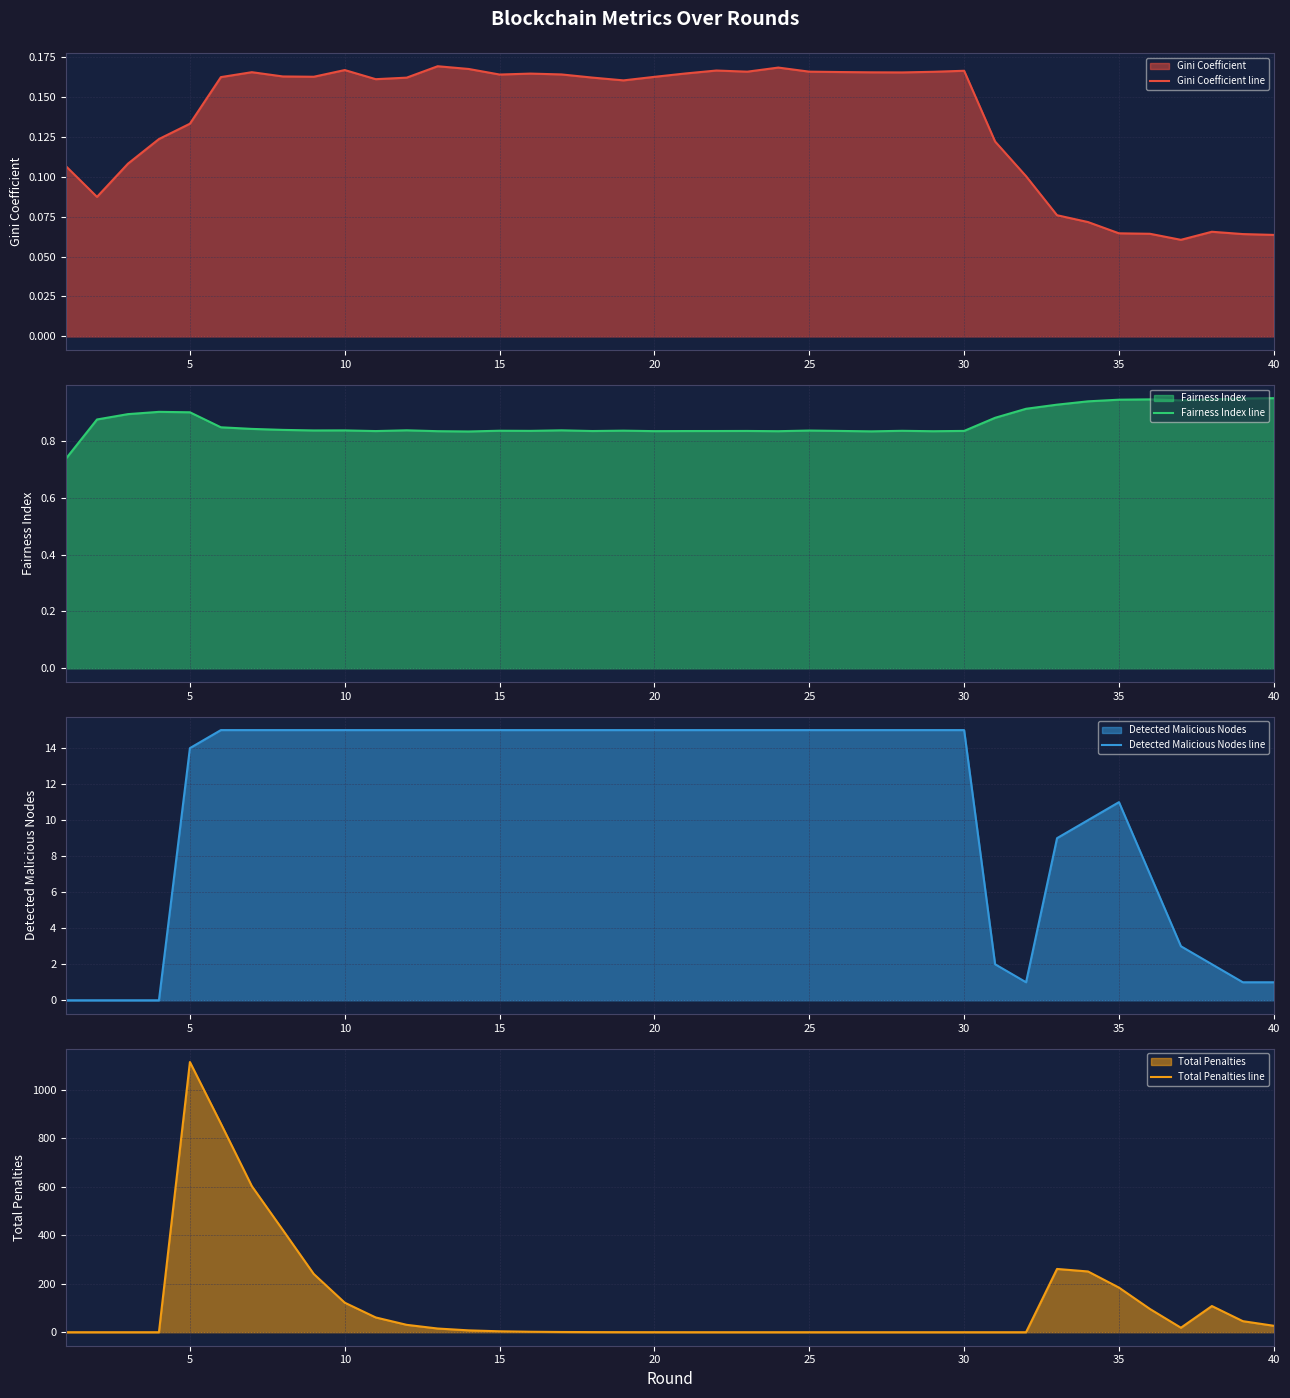

What are all the series names shown in the legend?

Gini Coefficient line, Fairness Index line, Detected Malicious Nodes line, Total Penalties line